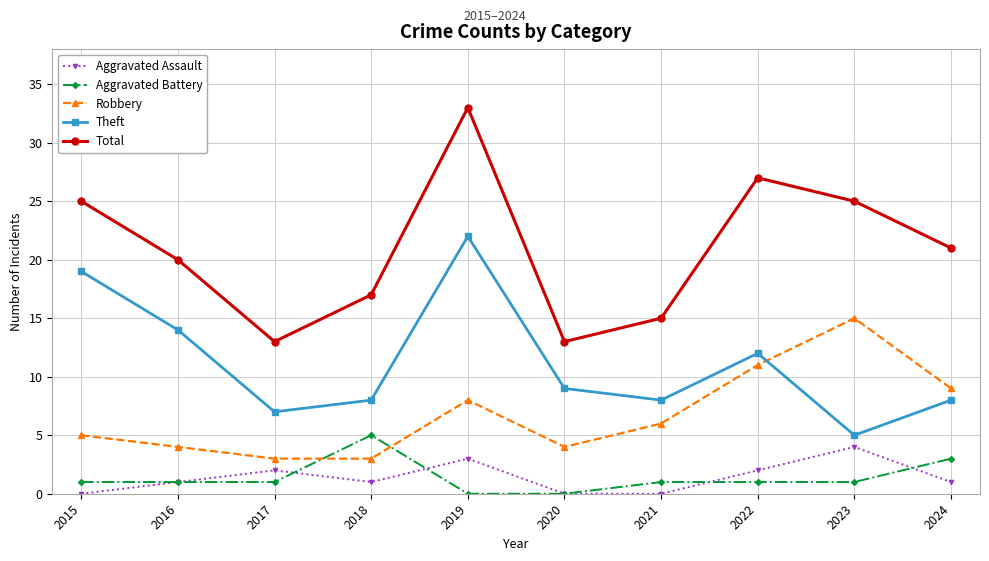

What is the spread (max minus min) of values at 2020?

13